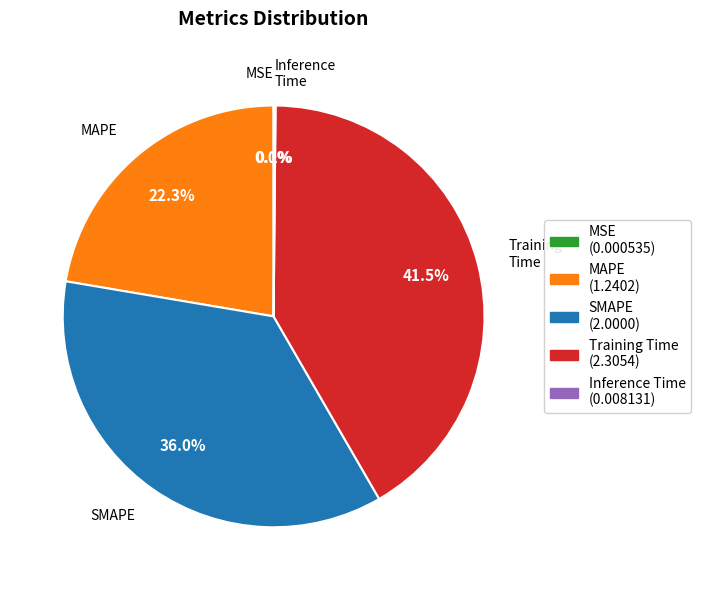

Does MAPE account for over 50% of the chart?

No